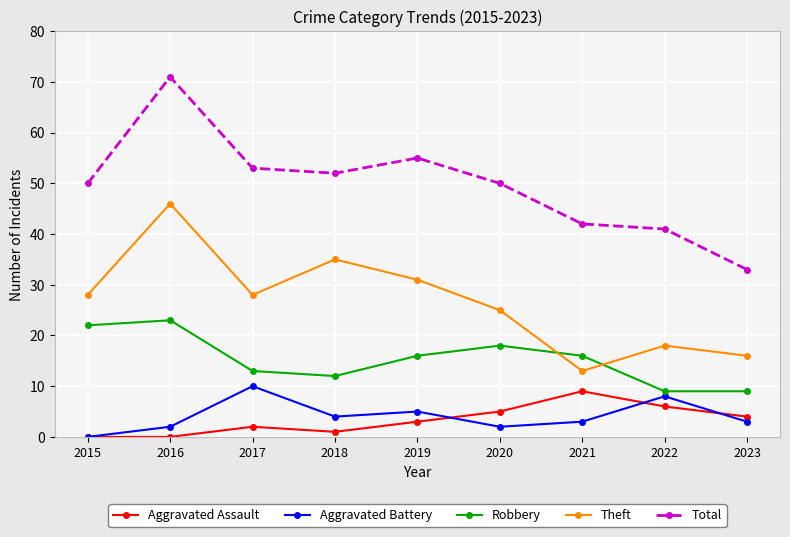

True or false: Theft and Aggravated Battery cross at least once.

False